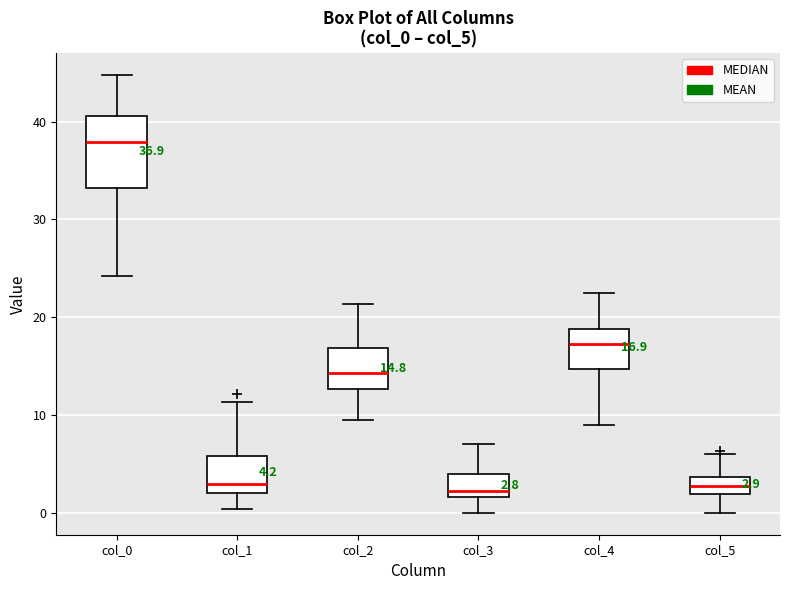

Comparing the boxes themselves (not the whiskers), which one is the tallest?

col_0